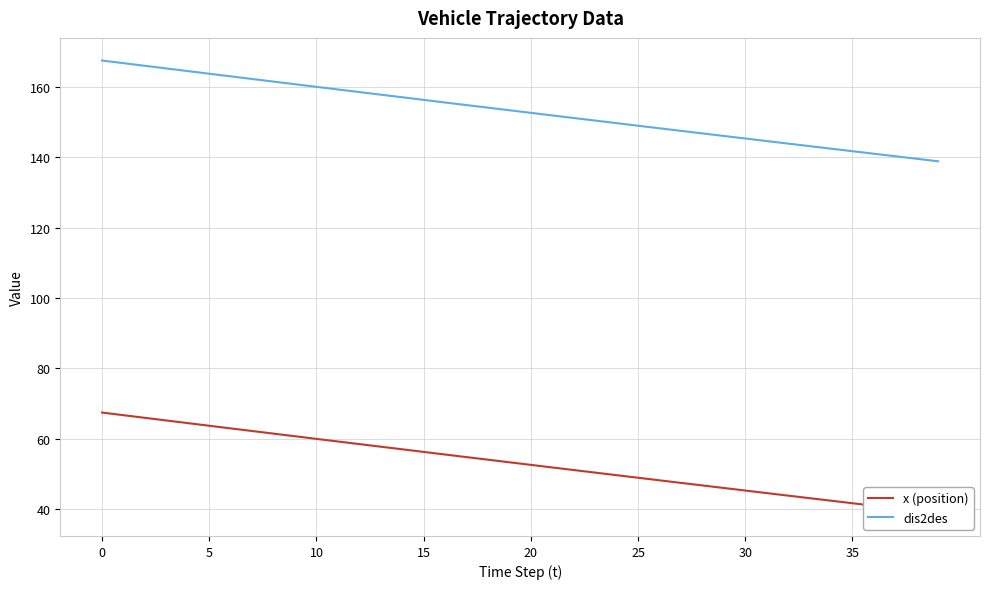

True or false: x (position) and dis2des cross at least once.

False